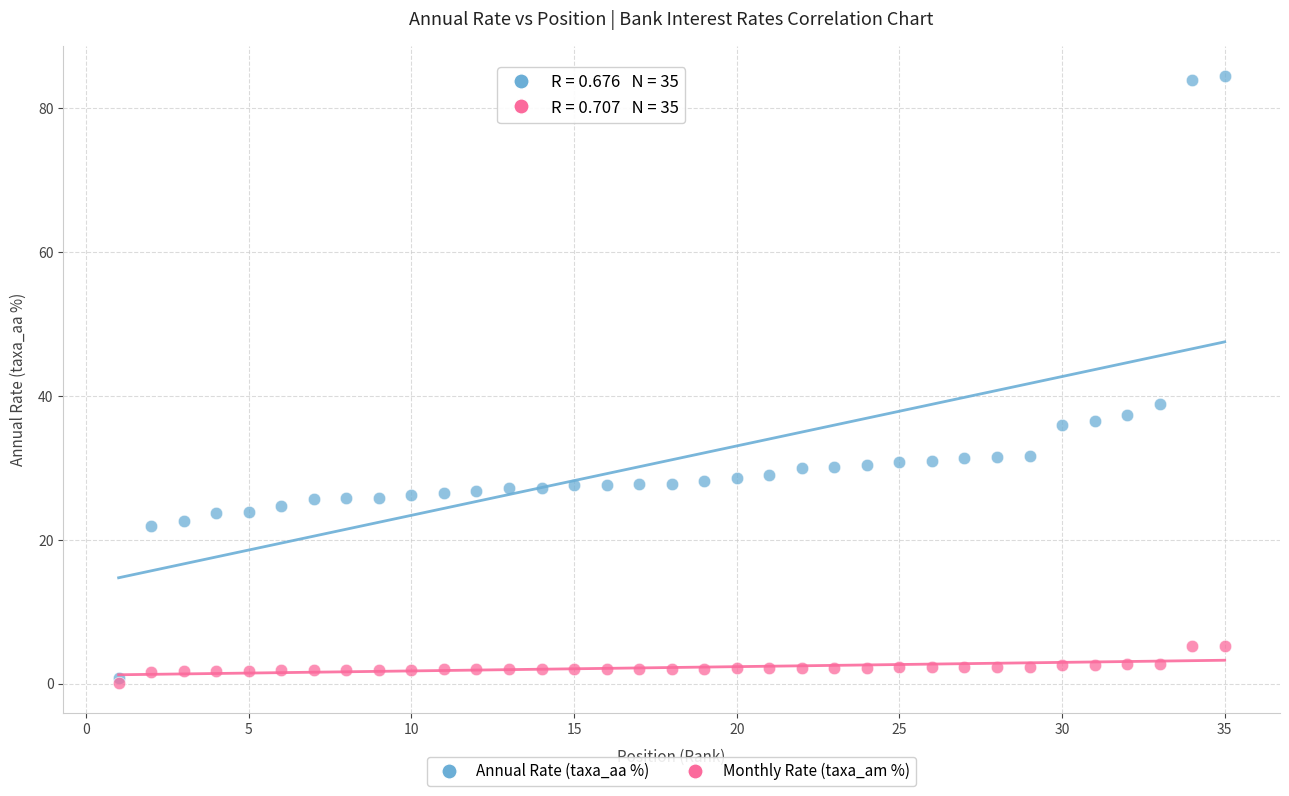

Across all series, what Y value is closest to 42?

38.9